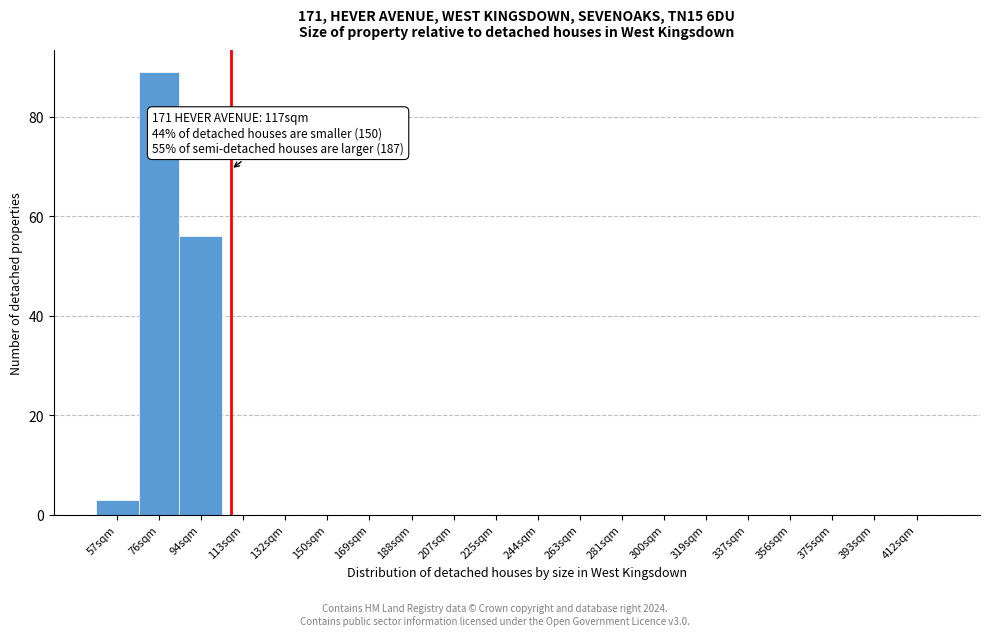

Reading left to right, transcribe all the data shown in this chart.

57sqm=3	76sqm=89	94sqm=56	113sqm=0	132sqm=0	150sqm=0	169sqm=0	188sqm=0	207sqm=0	225sqm=0	244sqm=0	263sqm=0	281sqm=0	300sqm=0	319sqm=0	337sqm=0	356sqm=0	375sqm=0	393sqm=0	412sqm=0